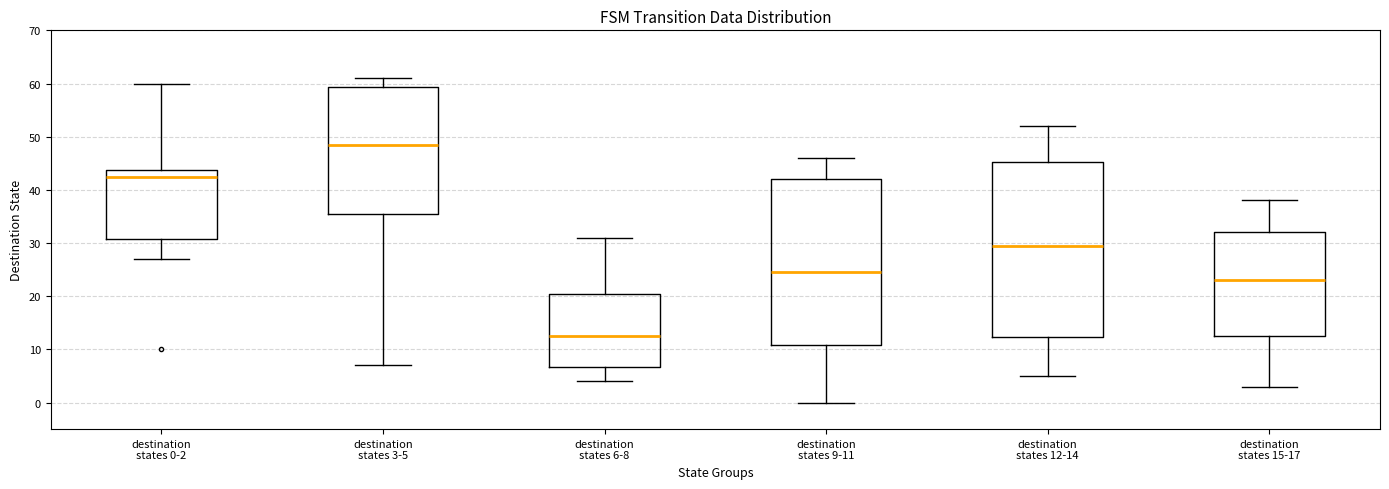

Reading left to right, read every box against the y-axis: the position of its median line, the range the box covers, and the ends of its whiskers. The values are not printed on the chart, so give them approximately, as read against the axis.

destination states 0-2: median 43, box 31 to 44, whiskers 27 to 60
destination states 3-5: median 49, box 36 to 59, whiskers 7 to 61
destination states 6-8: median 13, box 7 to 21, whiskers 4 to 31
destination states 9-11: median 25, box 11 to 42, whiskers 0 to 46
destination states 12-14: median 30, box 12 to 45, whiskers 5 to 52
destination states 15-17: median 23, box 13 to 32, whiskers 3 to 38